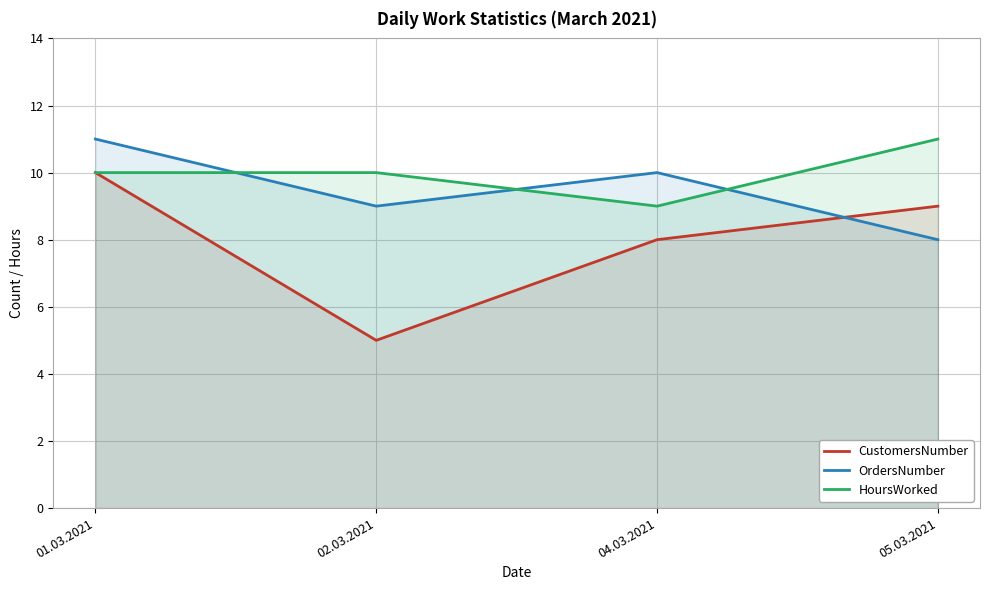

At which category is the sum across all series the highest?

01.03.2021